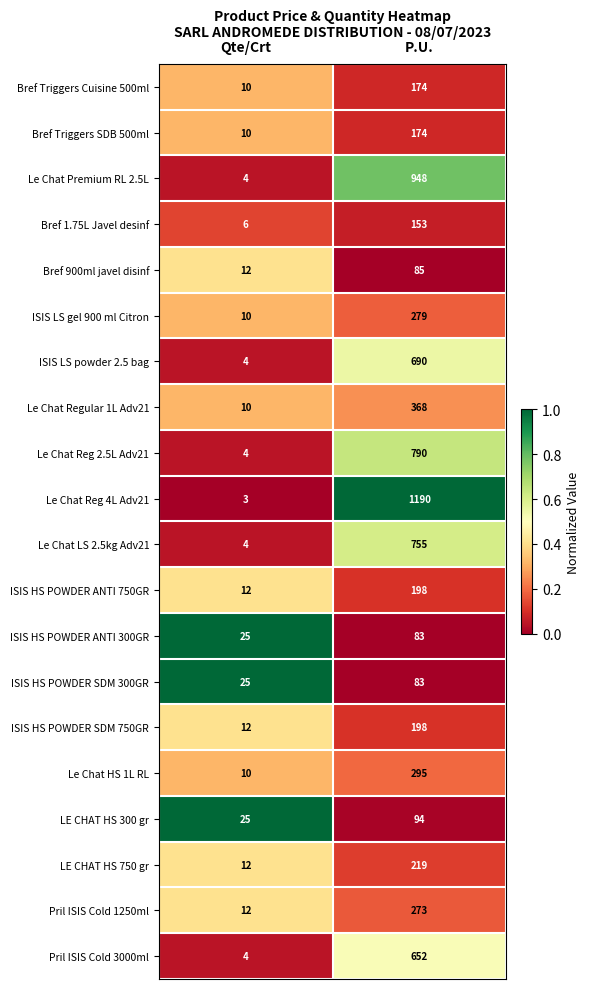

What is the sum of the ISIS LS gel 900 ml Citron values at P.U. and Qte/Crt?

289